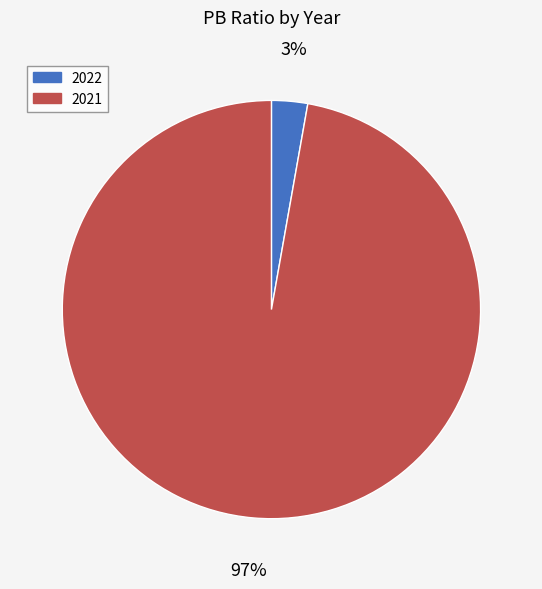

To the nearest percent, what is the combined percentage of 2021 and 2022?

100%